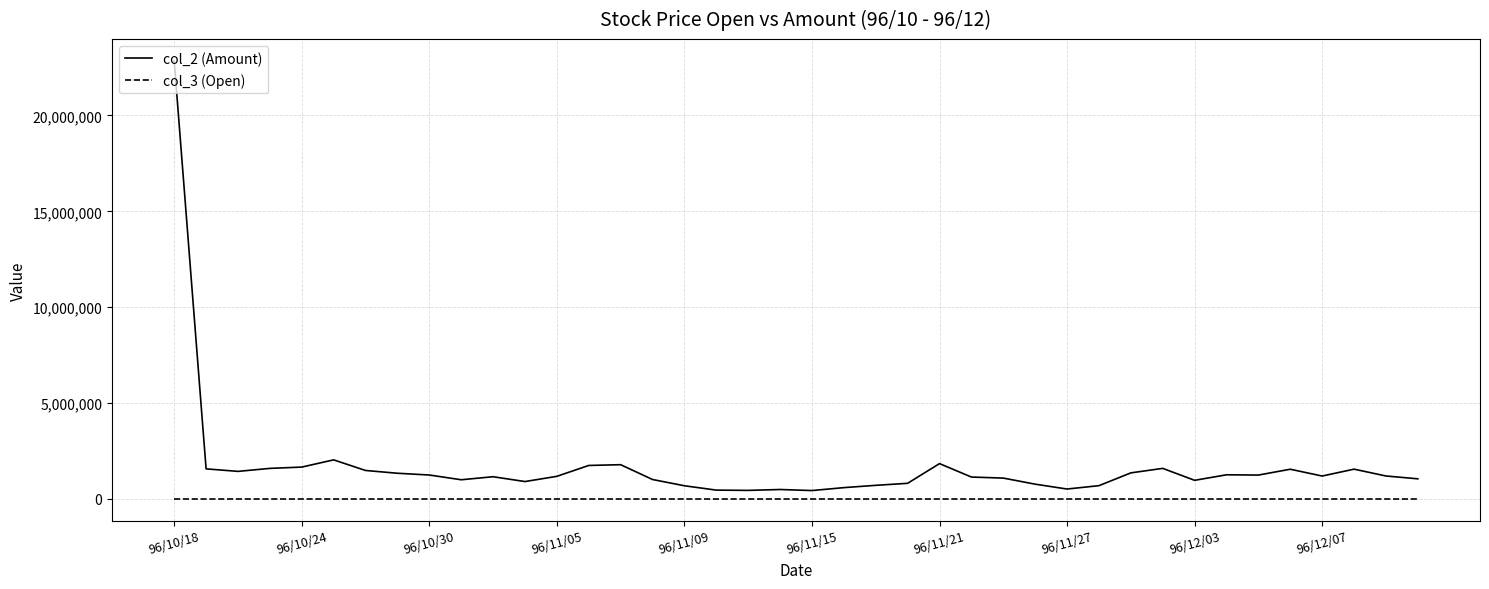

List the series in order of their peak value, lowest first.

col_3 (Open), col_2 (Amount)